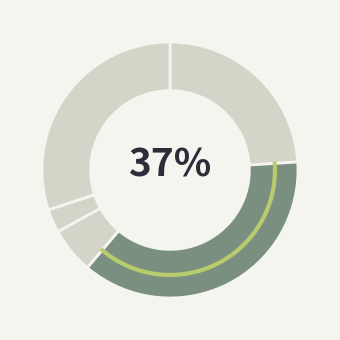

Which slice is the largest?

Aggravated Battery